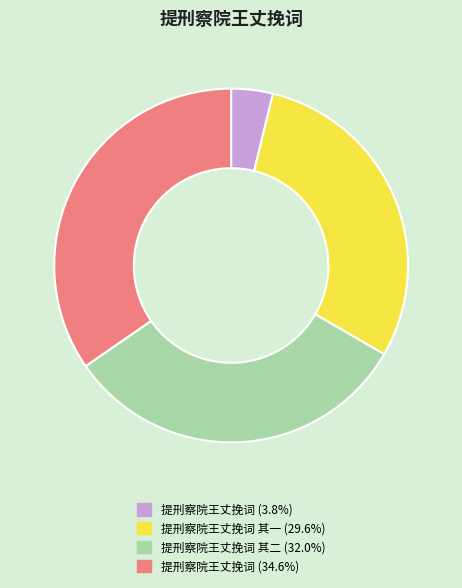

Does 提刑察院王丈挽词 其二 (32.0%) account for over 50% of the chart?

No